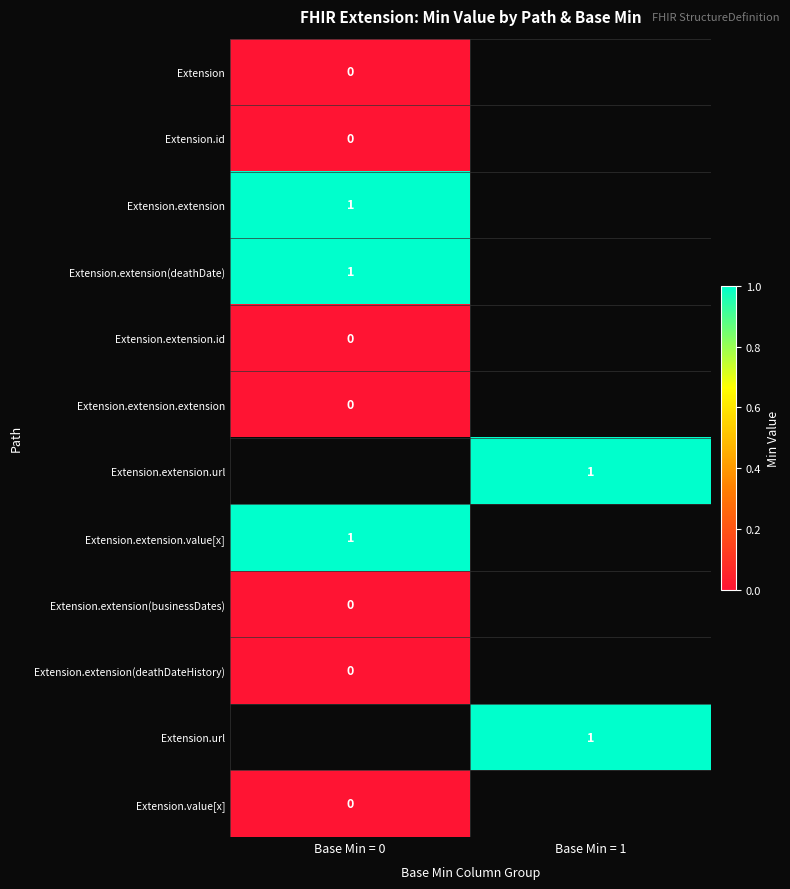

The value of Extension.extension(deathDate) at Base Min = 0 is 1. True or false?

True